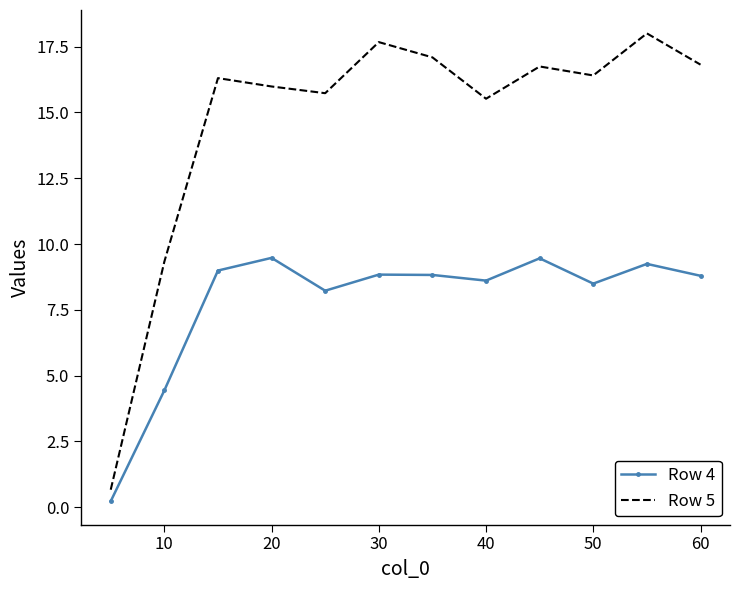

What is the sum of all Row 5 values?

176.3